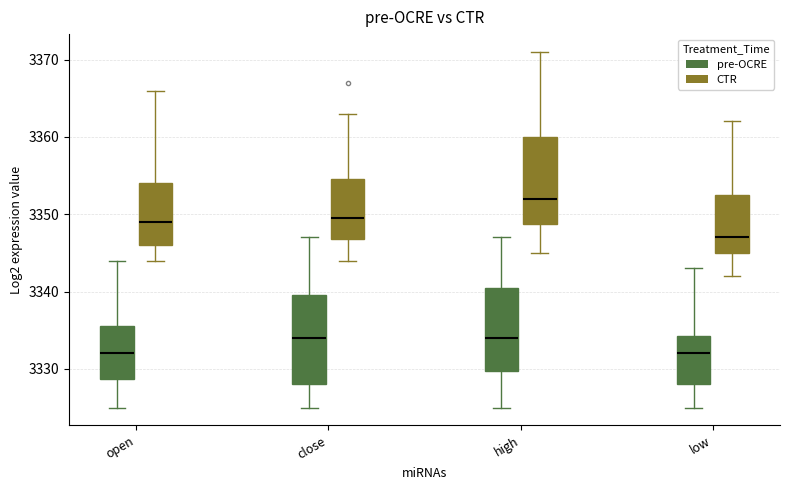

Where is the upper edge of the box for high (CTR) on the y-axis? The values are not printed on the chart, so give them approximately, as read against the axis.

3360